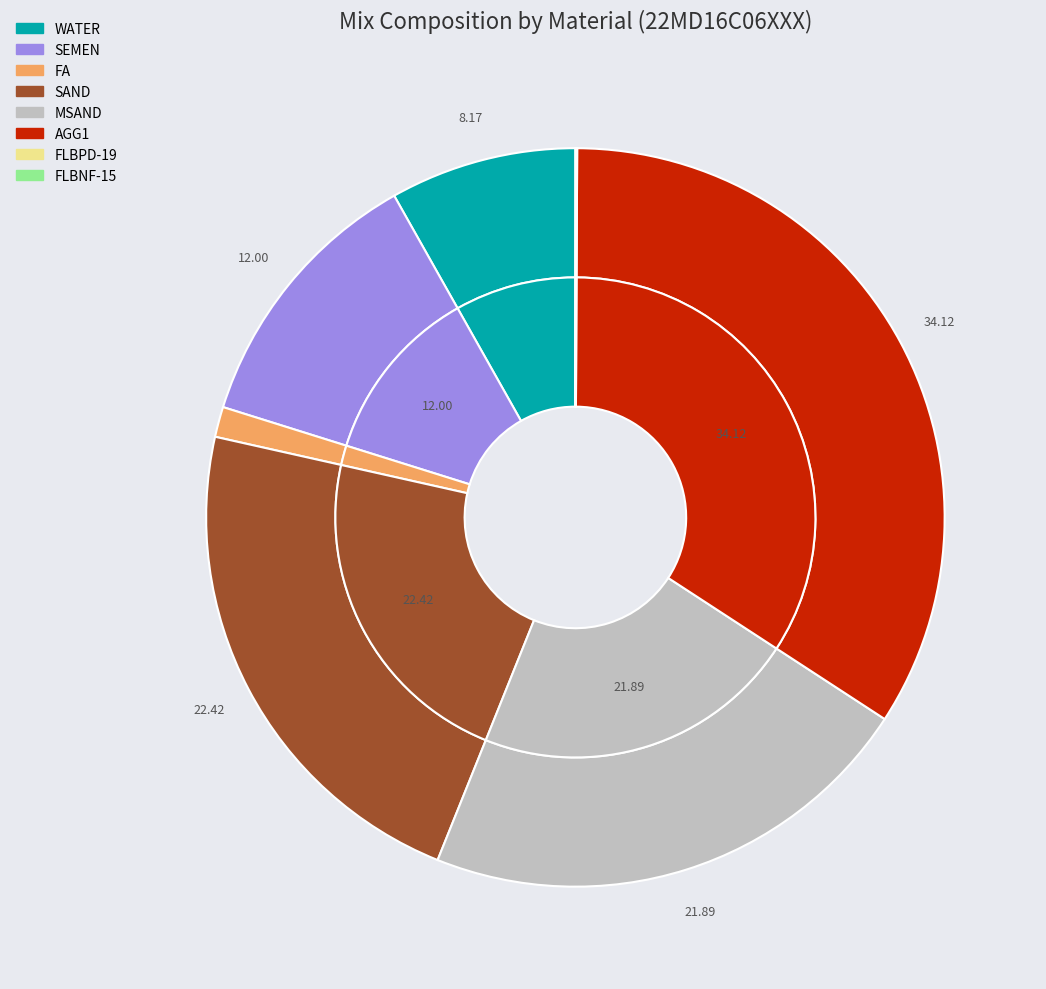

Is there a majority slice in this chart?

No